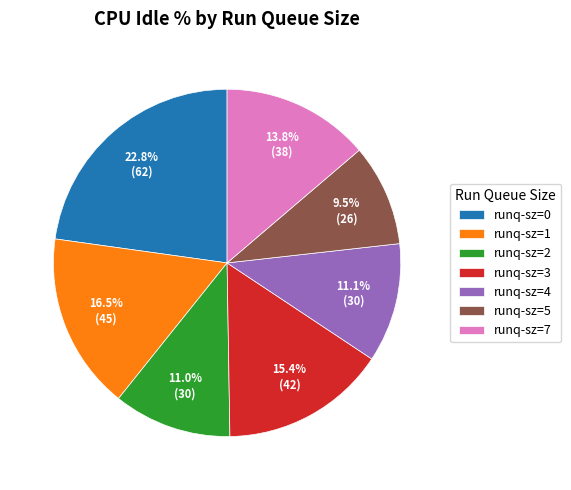

Which slice is the smallest?

runq-sz=5